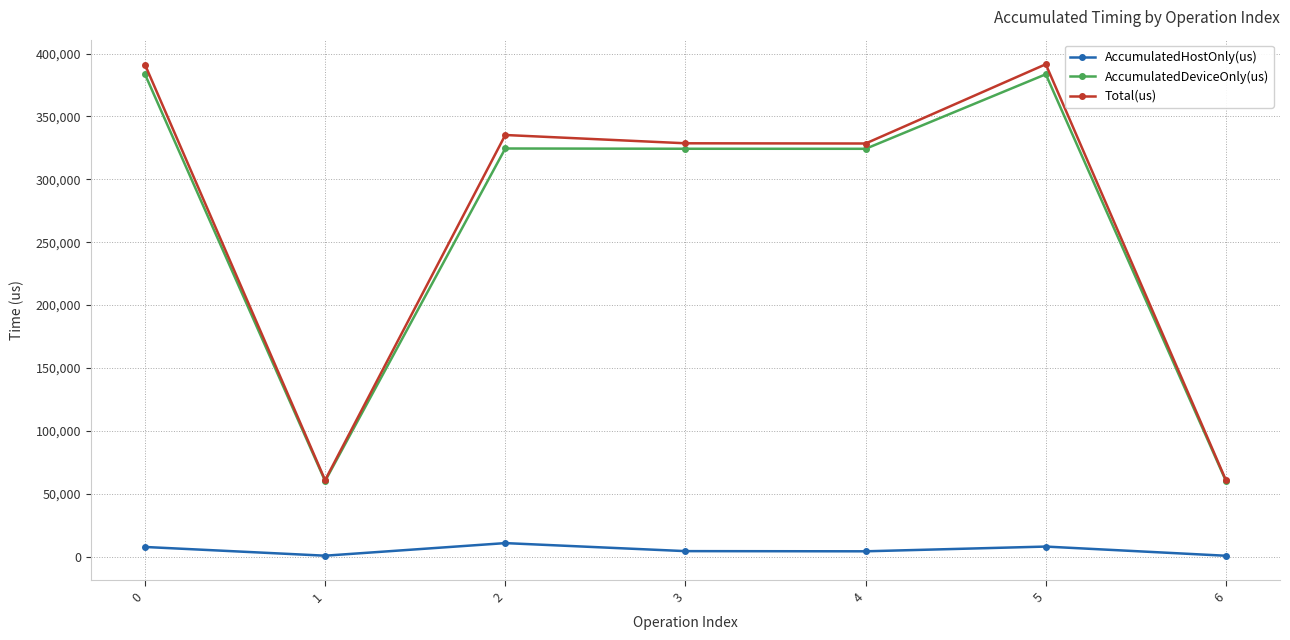

How many data points in AccumulatedDeviceOnly(us) are above 324299?

4